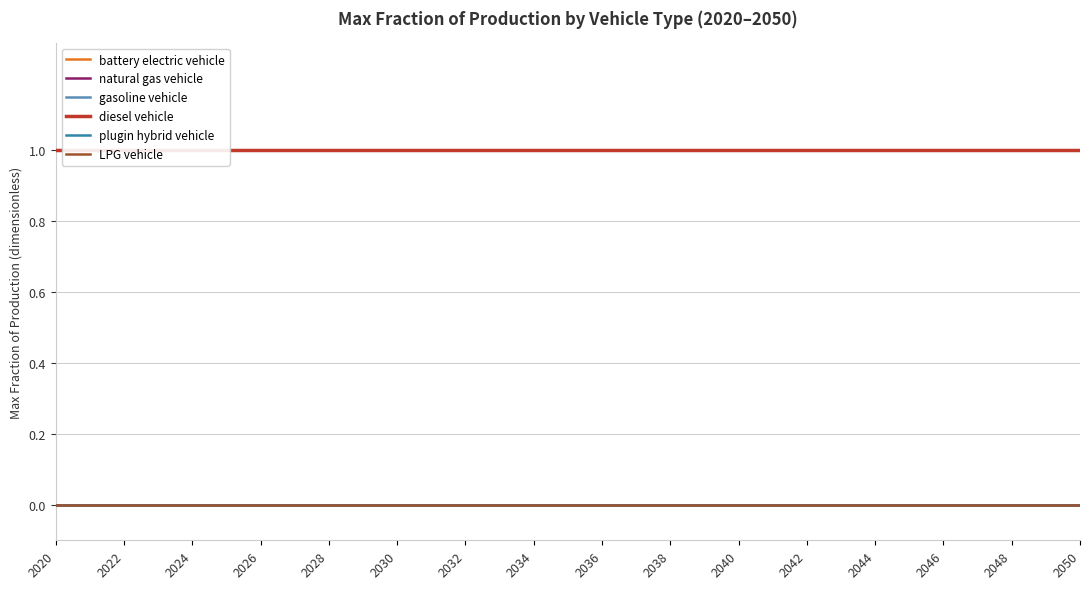

True or false: plugin hybrid vehicle has more than 1 interior local peaks.

False